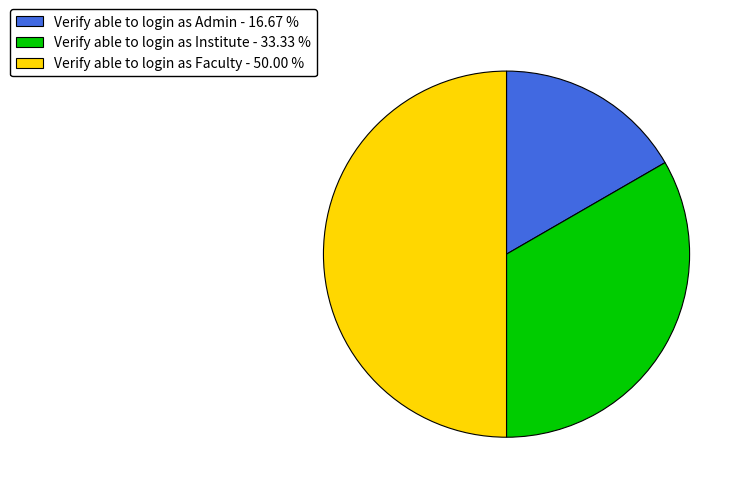

Is the sum of Verify able to login as Faculty - 50.00 % and Verify able to login as Institute - 33.33 % greater than half?

Yes